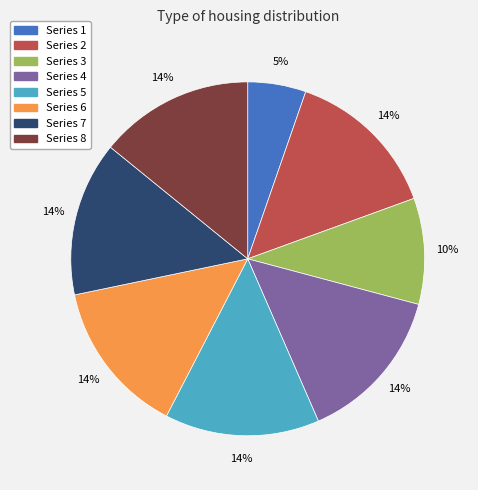

Does any single category account for the majority?

No